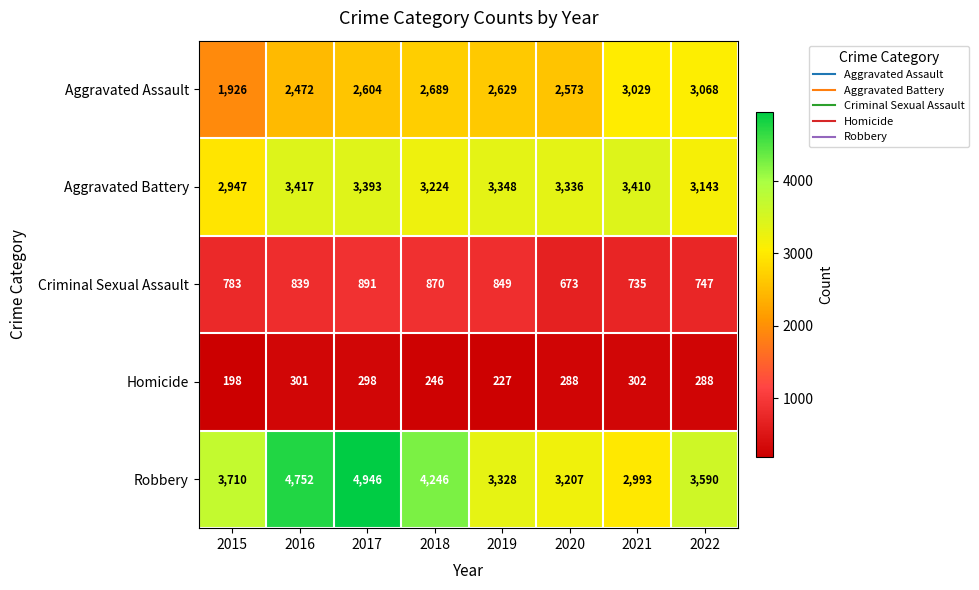

Is it true that Aggravated Assault equals 2573 at 2020?

True